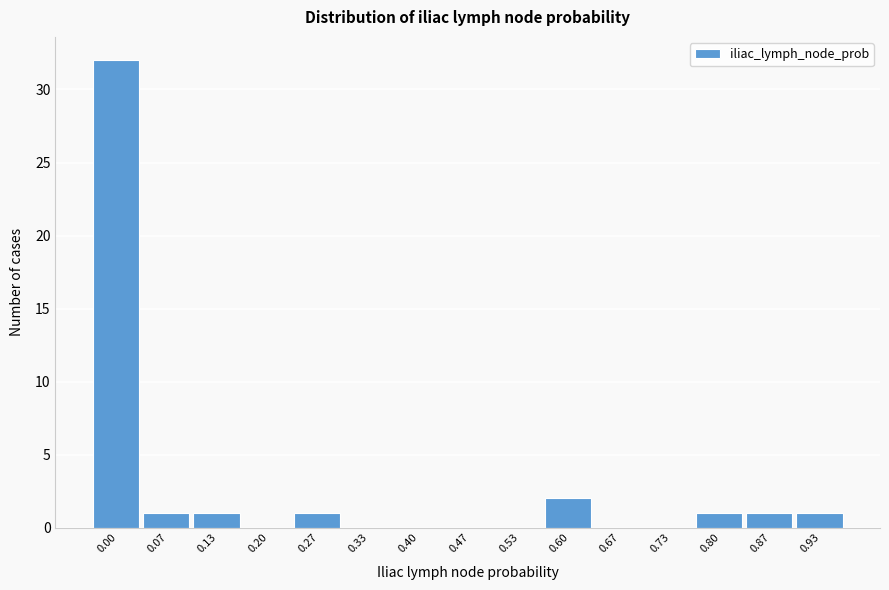

Reading left to right, extract all data points from this chart.

0.00=32	0.07=1	0.13=1	0.20=0	0.27=1	0.33=0	0.40=0	0.47=0	0.53=0	0.60=2	0.67=0	0.73=0	0.80=1	0.87=1	0.93=1